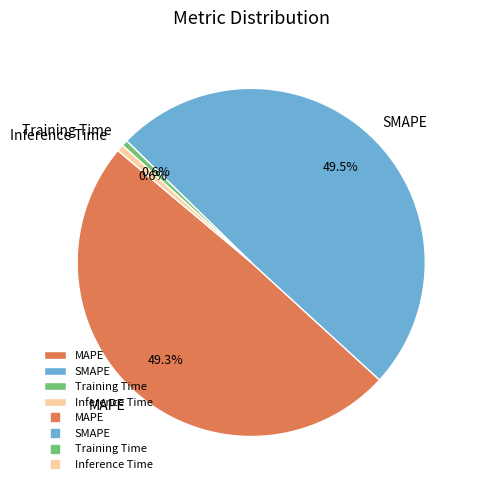

Count the number of slices in the pie.

4